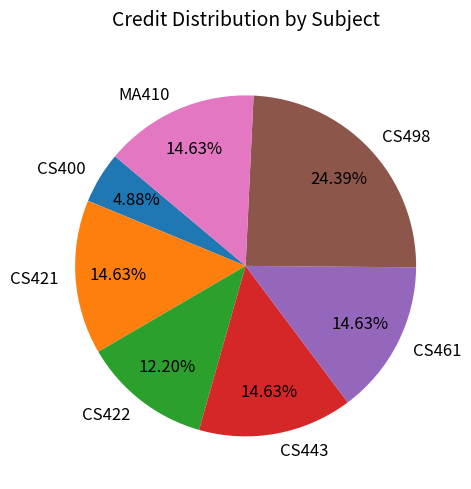

The CS421 slice represents 15% of the pie. True or false?

True